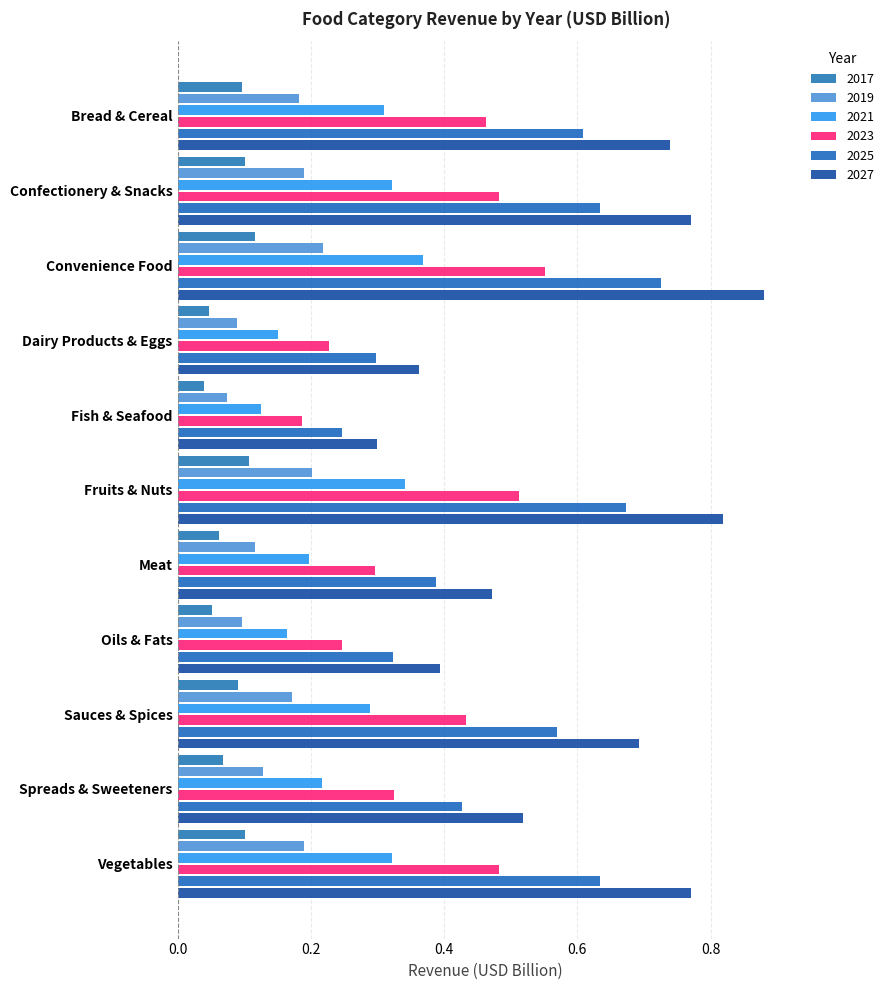

What is the total value across all series at Meat?

1.5